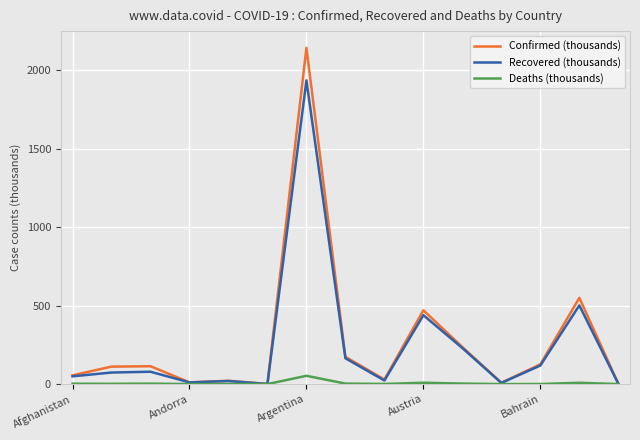

What is the greatest value displayed?

2141.9